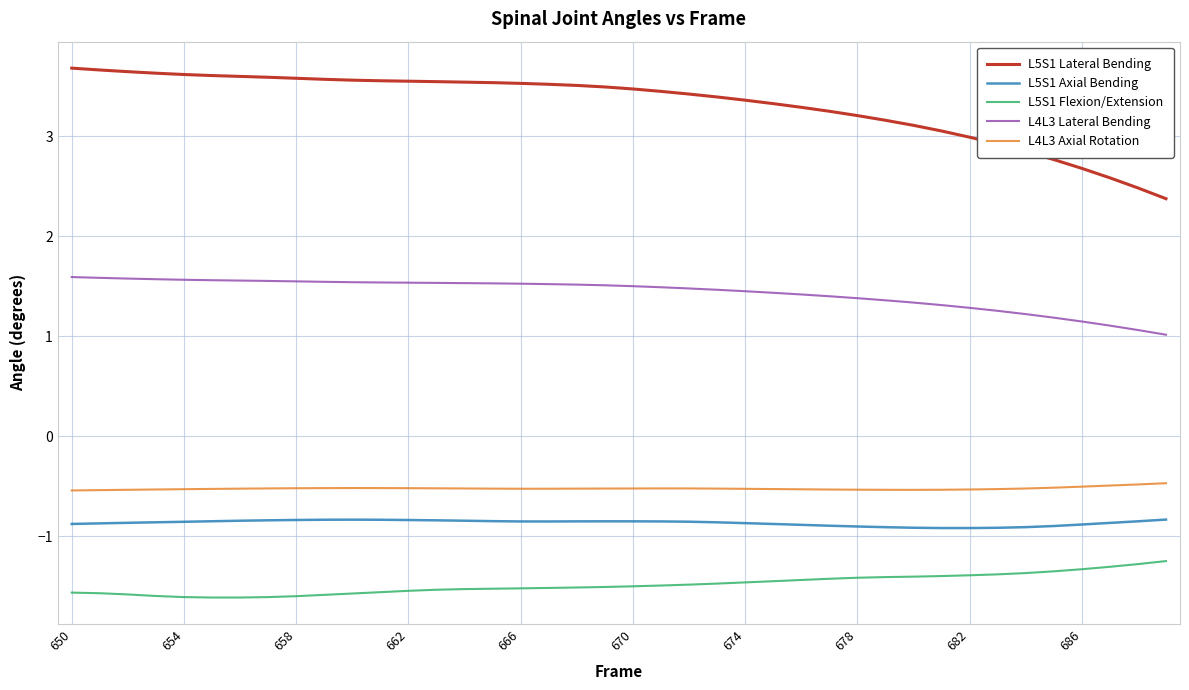

What are all the series names shown in the legend?

L5S1 Lateral Bending, L5S1 Axial Bending, L5S1 Flexion/Extension, L4L3 Lateral Bending, L4L3 Axial Rotation